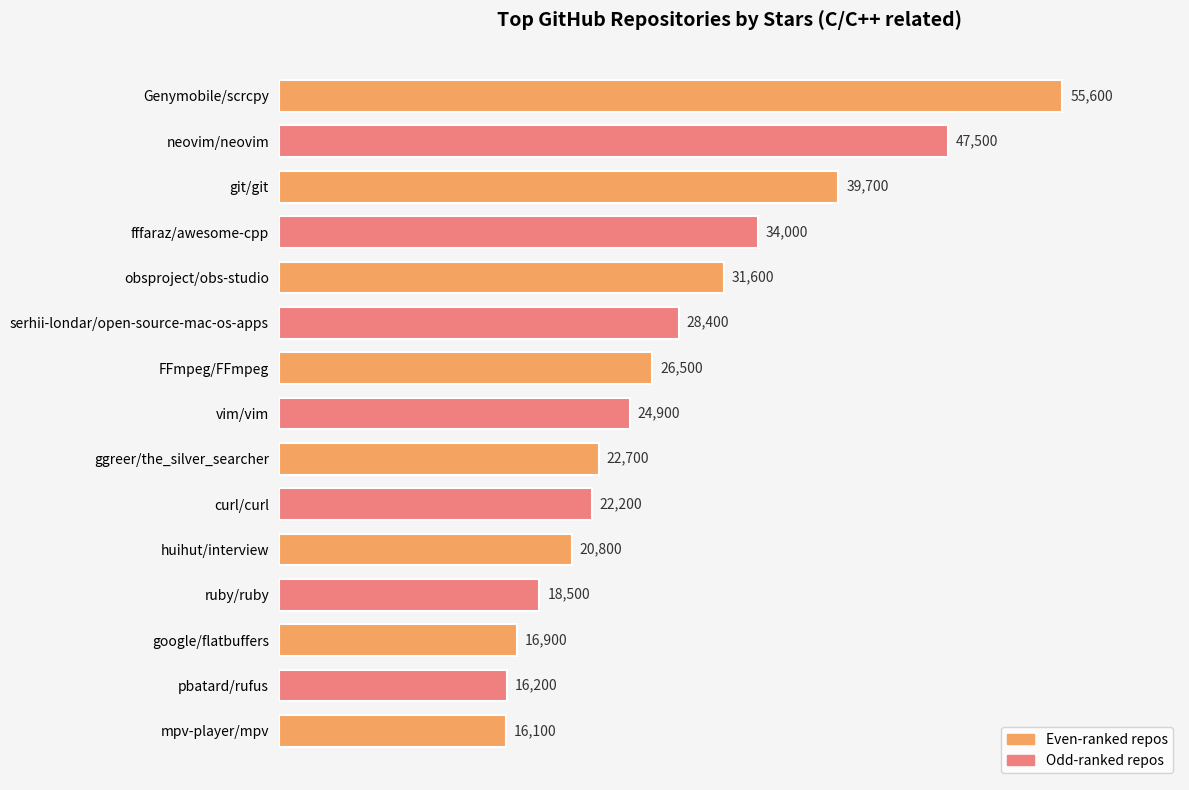

What is the label of the 1st bar from the bottom?

mpv-player/mpv